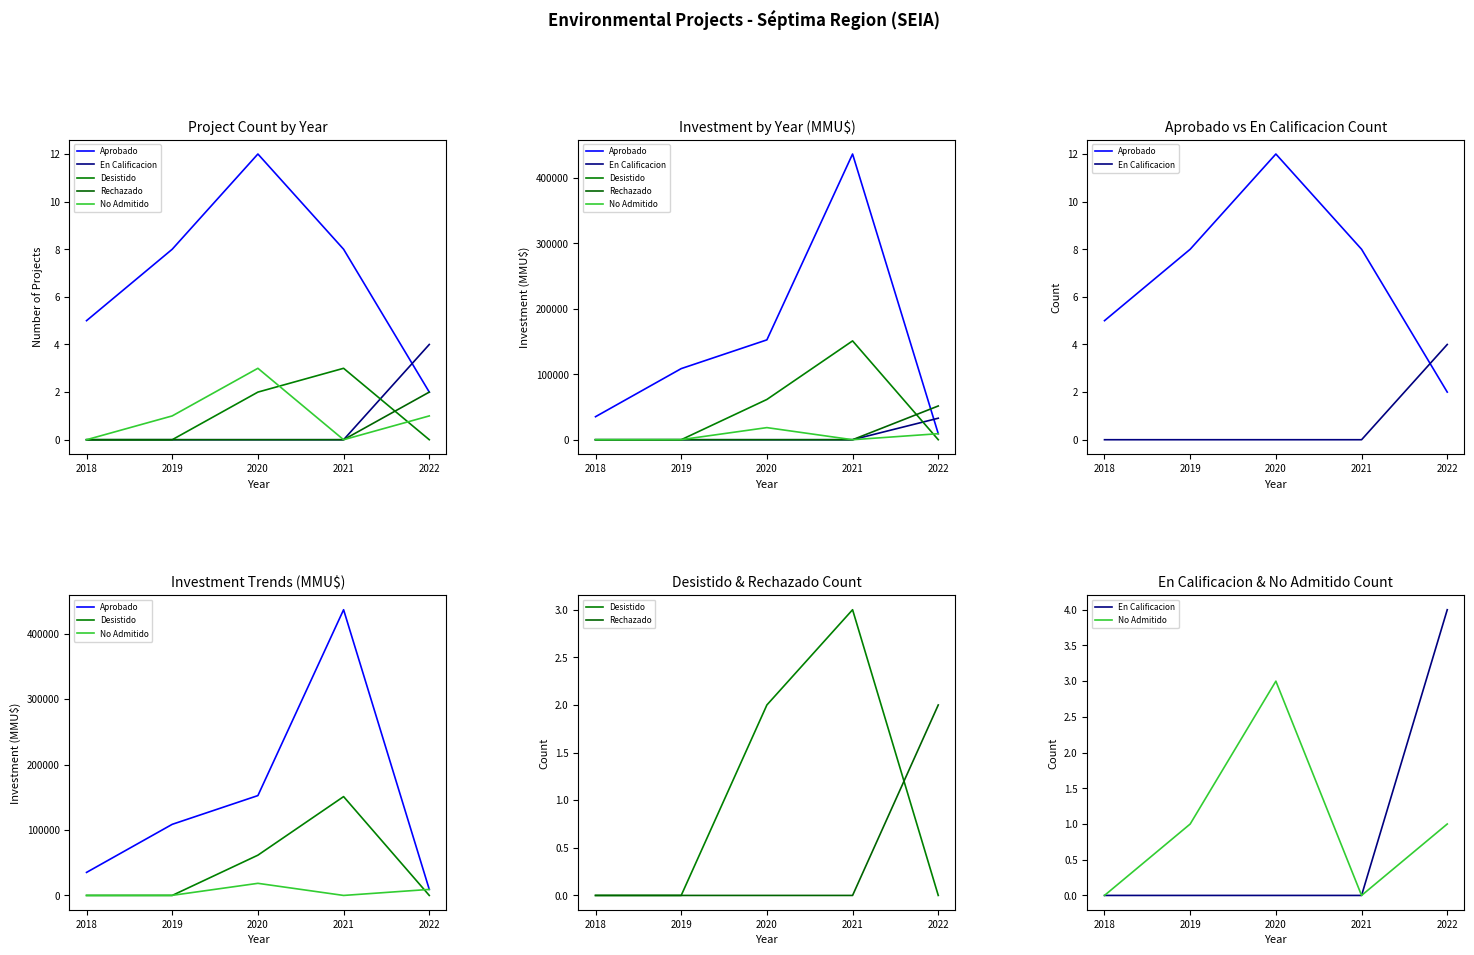

Is it true that Rechazado equals 0 at 2018?

True